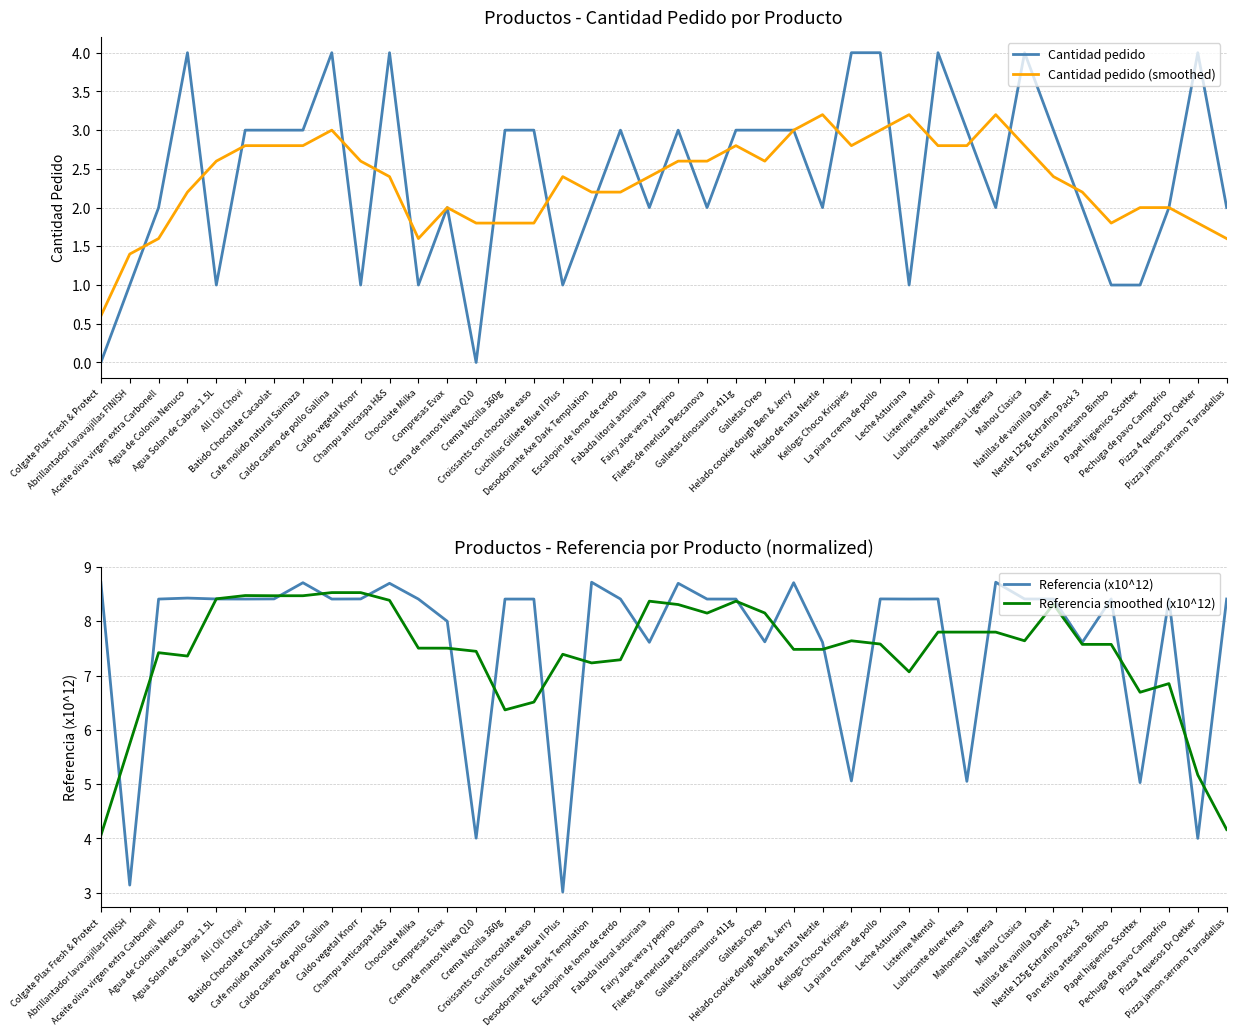

At which category is the sum across all series the highest?

Caldo casero de pollo Gallina